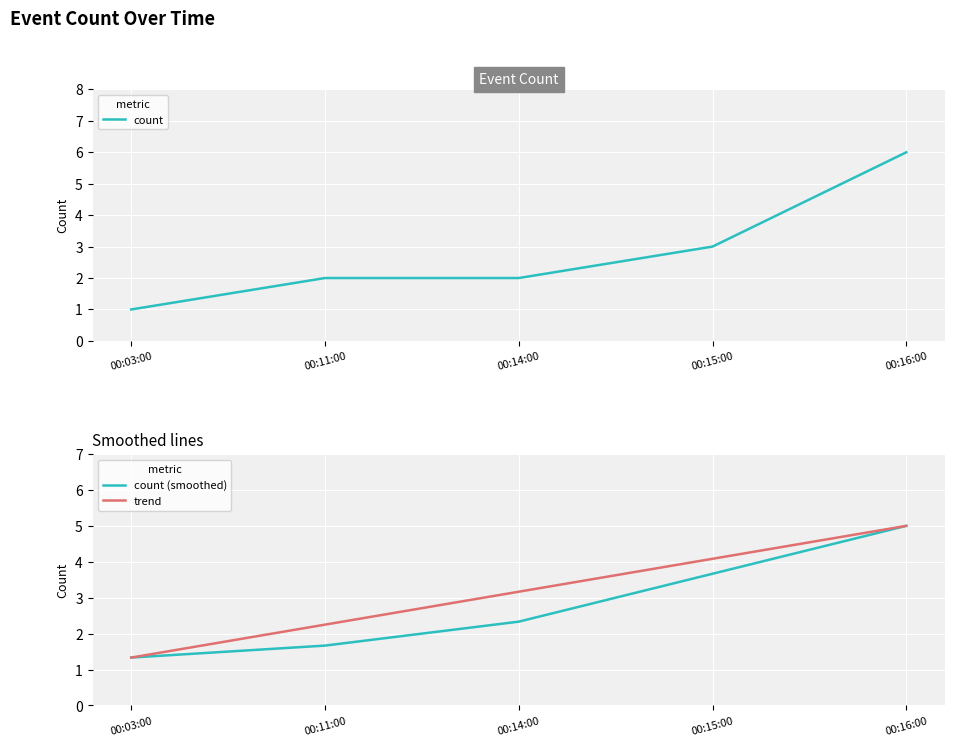

Rank the categories by count value from highest to lowest.

00:16:00, 00:15:00, 00:11:00, 00:14:00, 00:03:00